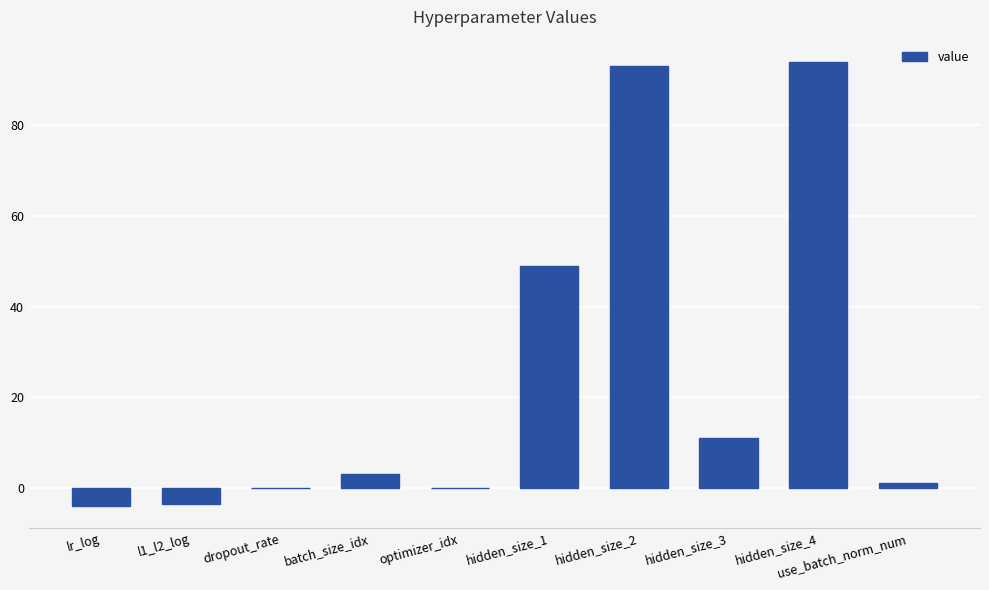

What is the greatest value displayed?

94.0